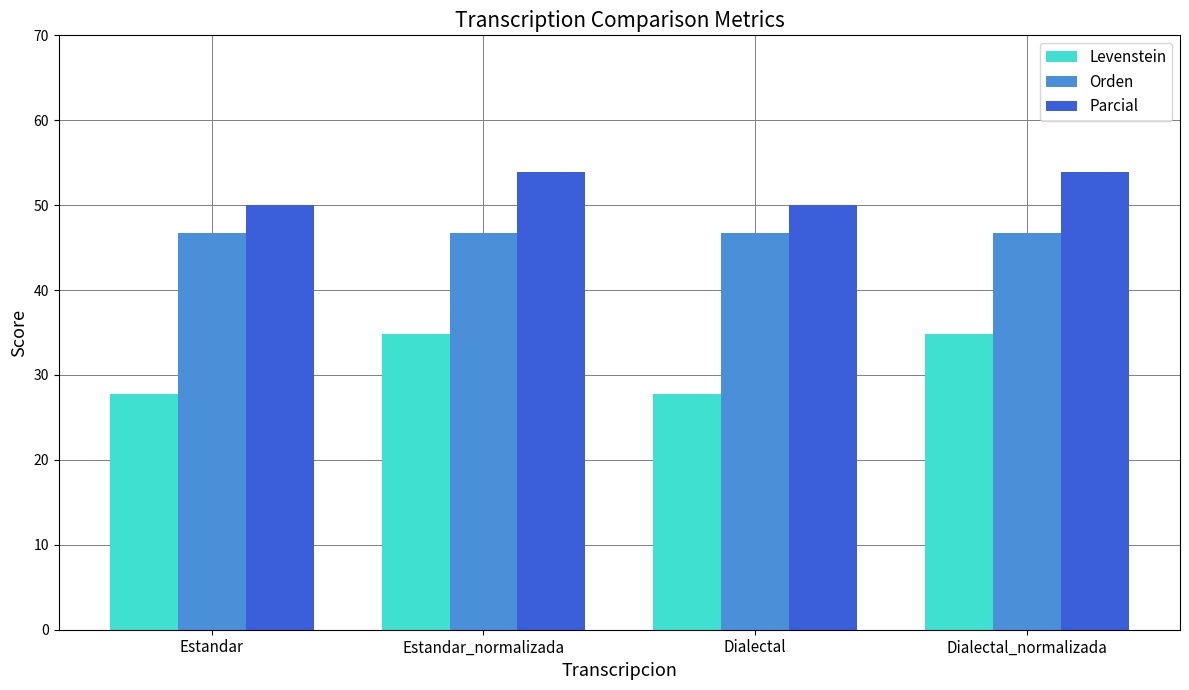

What is the difference between the Levenstein values at Estandar_normalizada and Dialectal?

7.1